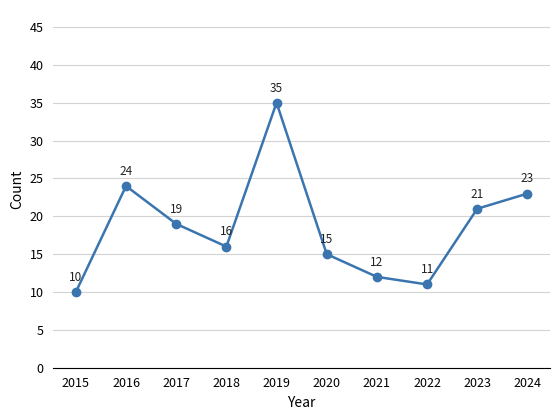

Between 2021 and 2023, which is larger?

2023